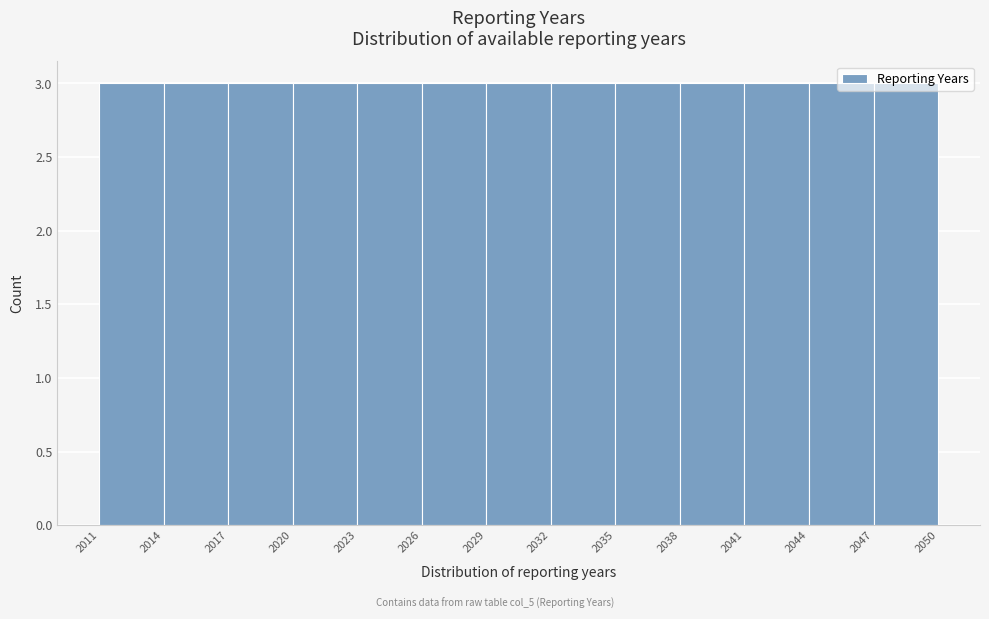

Reading left to right, list every bar in this chart as the range it spans on the x-axis followed by its height. The values are not printed on the chart, so give them approximately, as read against the axis.

2011 to 2014: 3
2014 to 2017: 3
2017 to 2020: 3
2020 to 2023: 3
2023 to 2026: 3
2026 to 2029: 3
2029 to 2032: 3
2032 to 2035: 3
2035 to 2038: 3
2038 to 2041: 3
2041 to 2044: 3
2044 to 2047: 3
2047 to 2050: 3